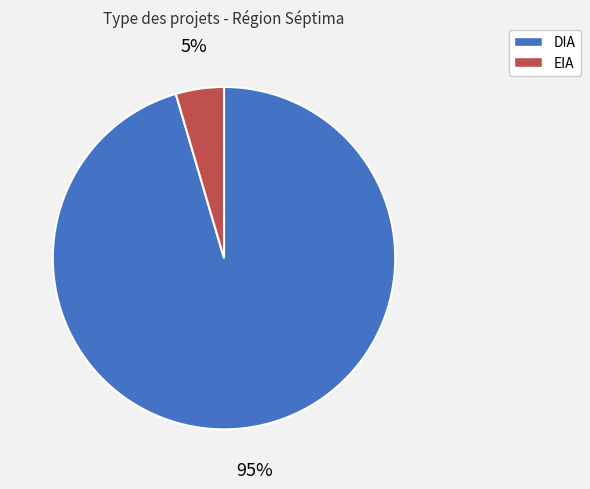

To the nearest percent, what portion does EIA represent?

5%